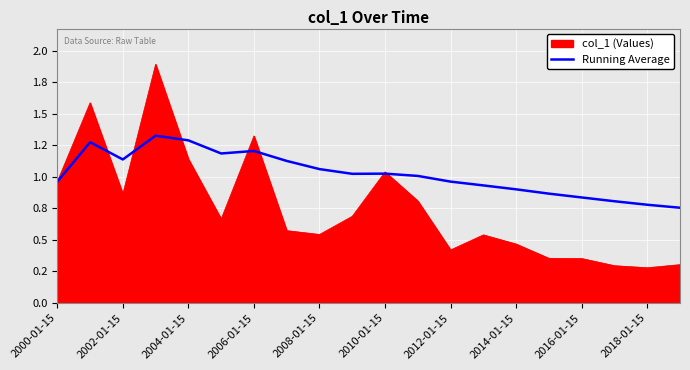

What are all the series names shown in the legend?

col_1 (Values), Running Average